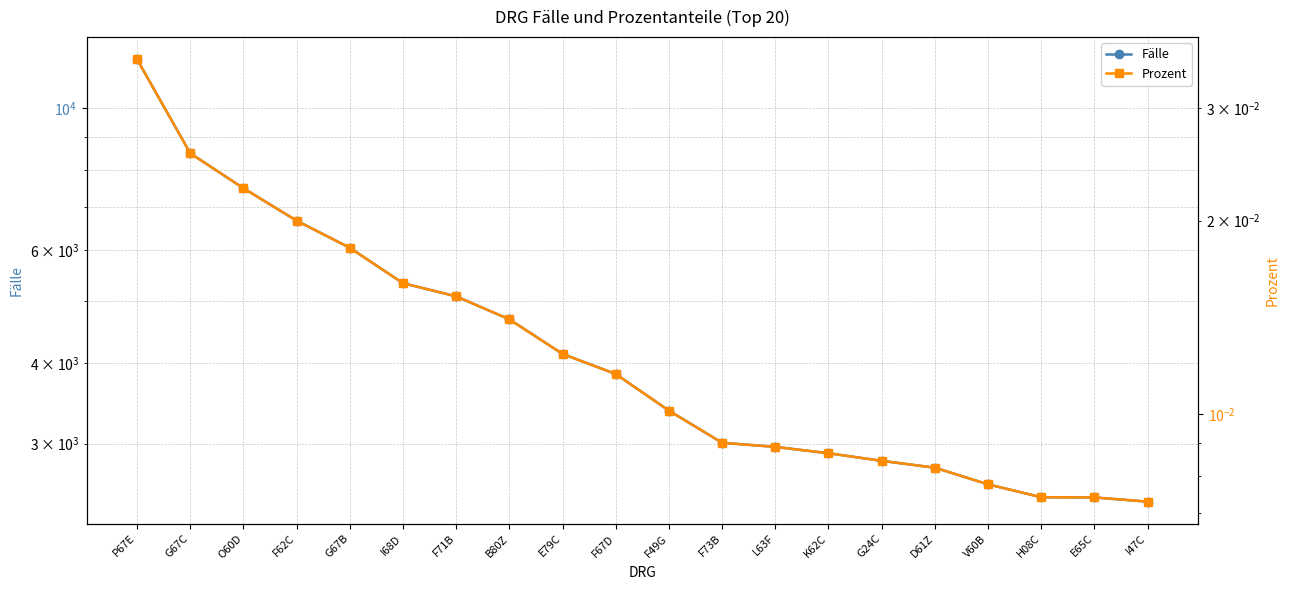

List the series in order of their peak value, highest first.

Fälle, Prozent